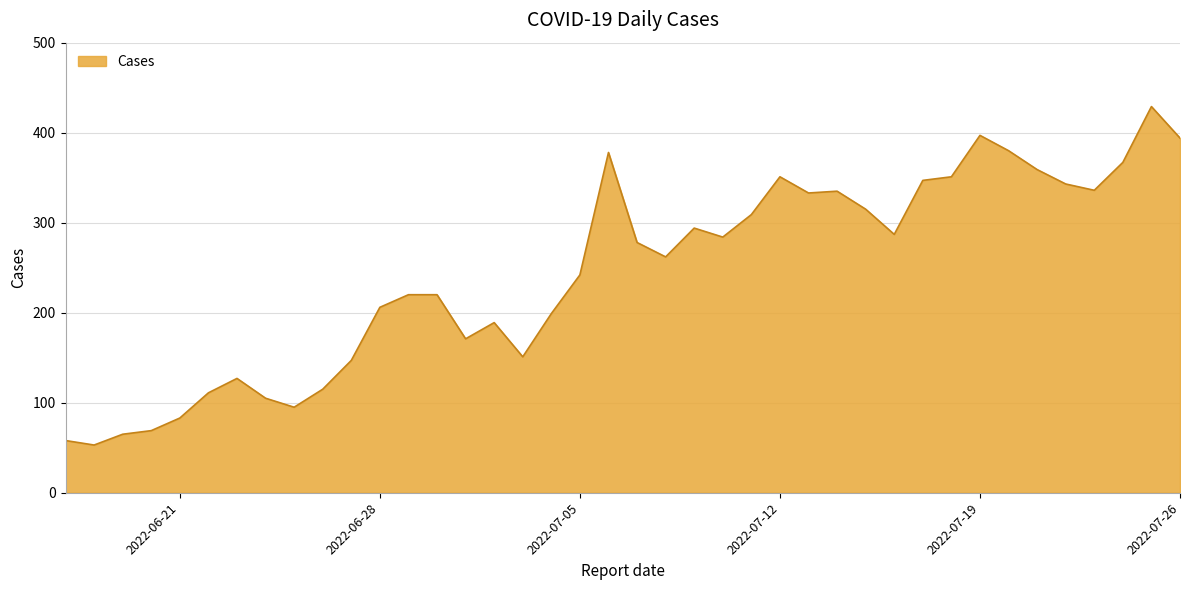

What is the minimum value shown in the chart?

53